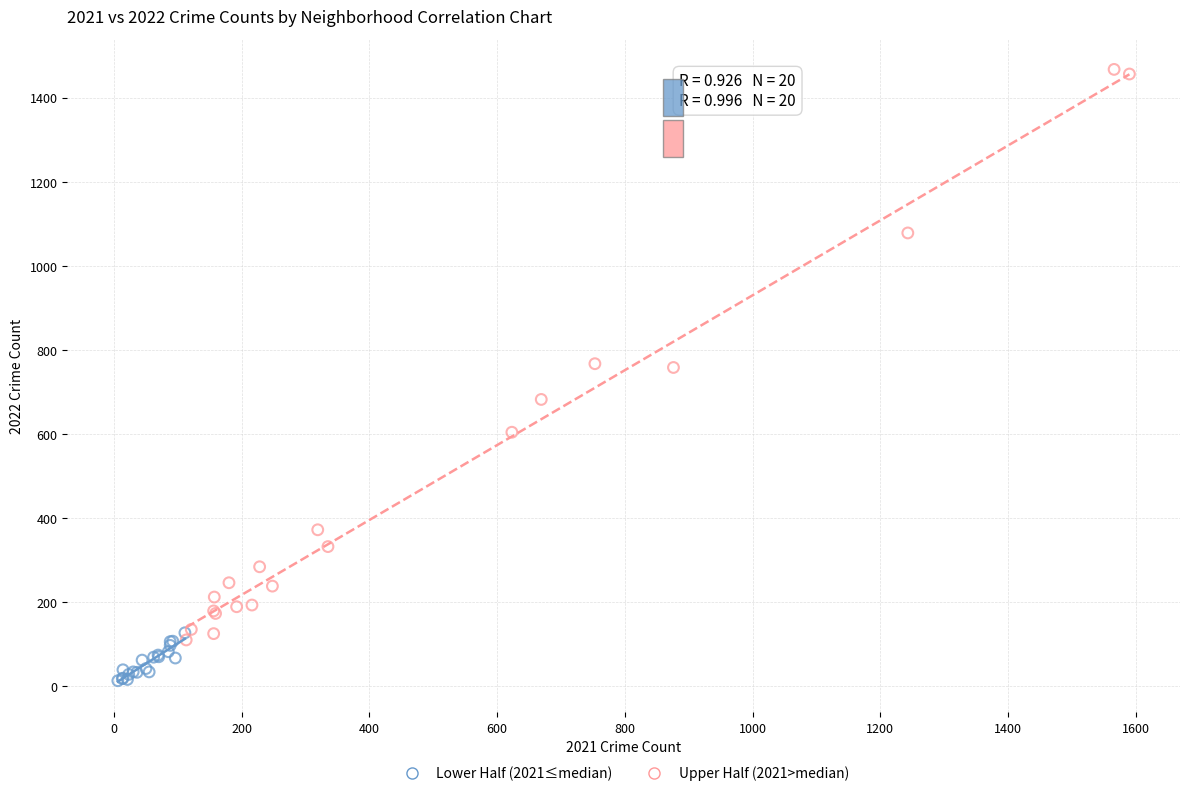

Which series reaches the minimum Y coordinate?

Lower Half (2021≤median)